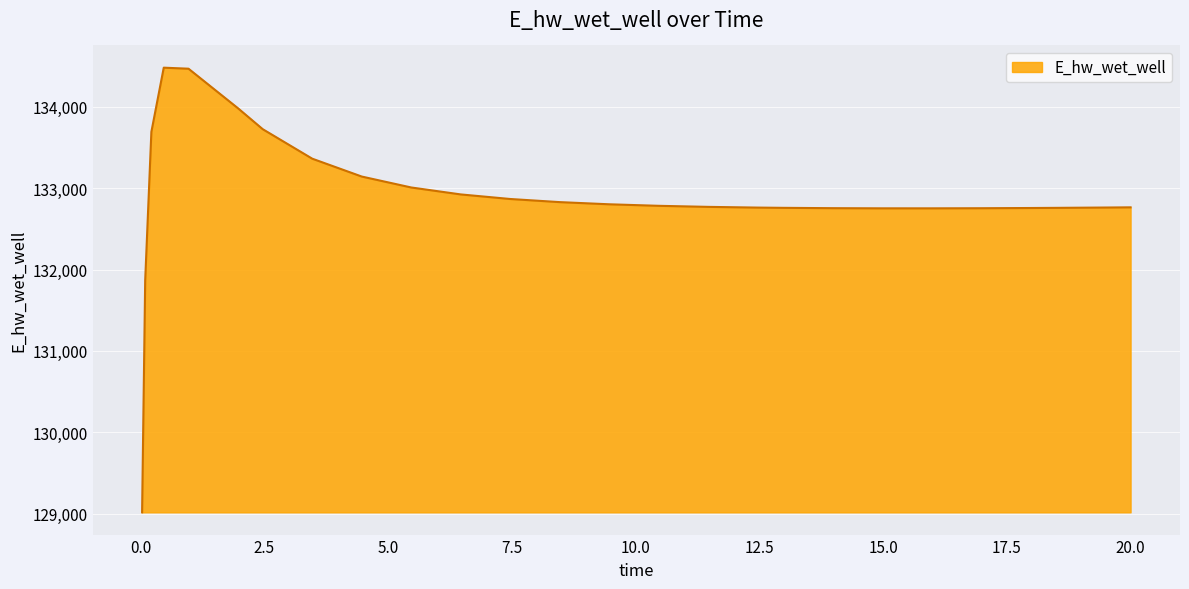

What is the difference between the maximum and minimum values?

5465.0